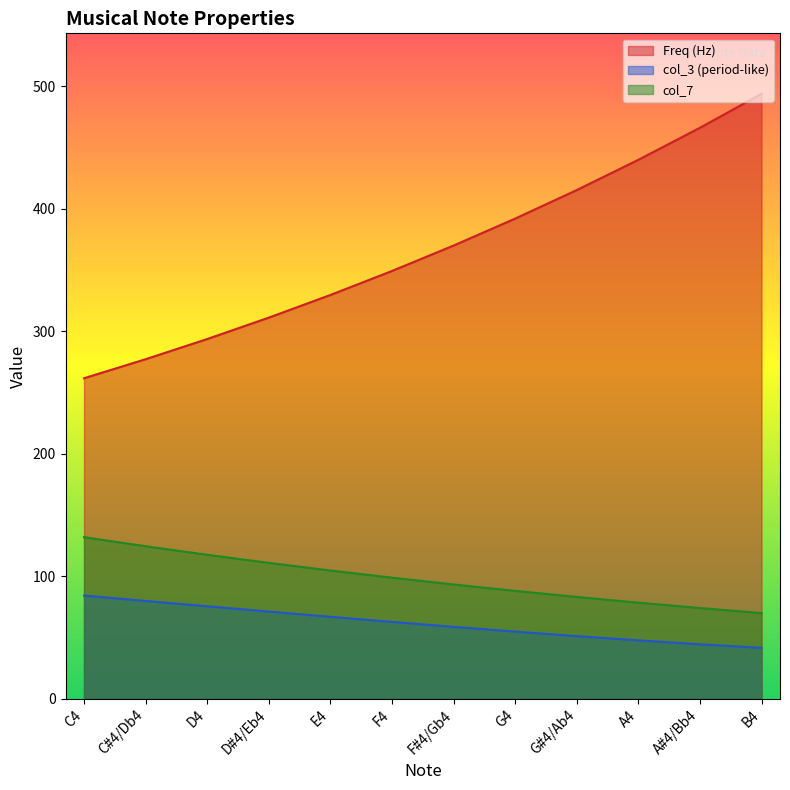

True or false: Freq and col_7 intersect in this chart.

False